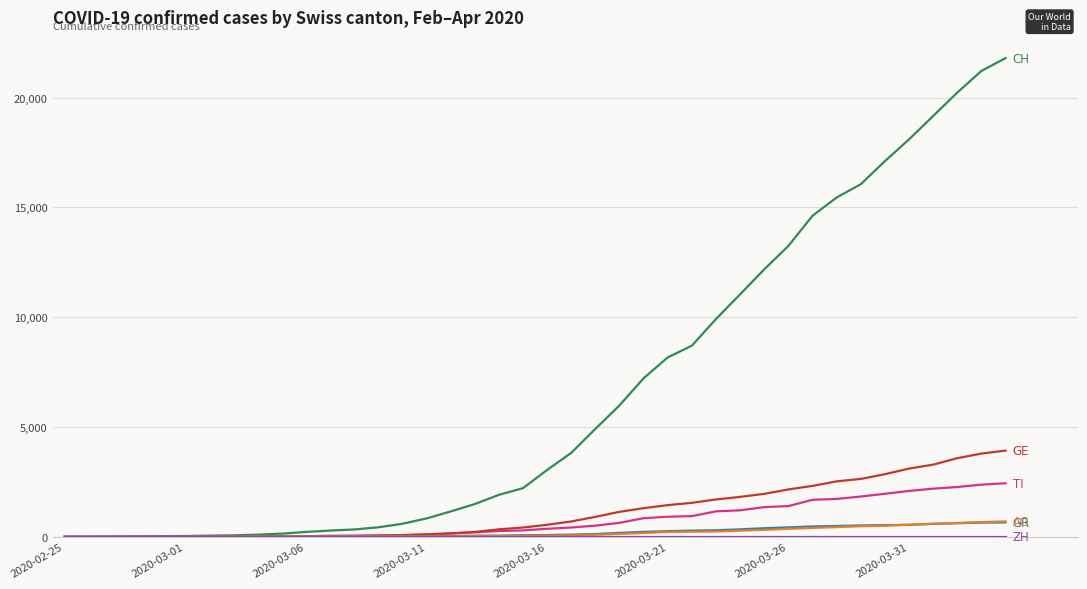

How many lines are shown in the chart?

6